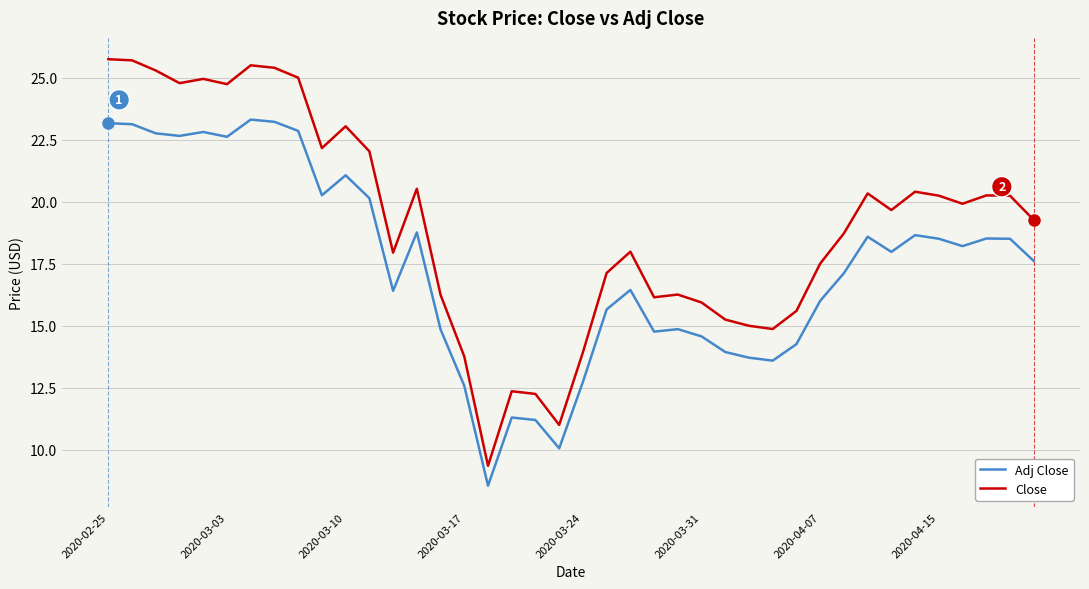

What is the difference between the second highest and minimum values in the Close series?

16.4